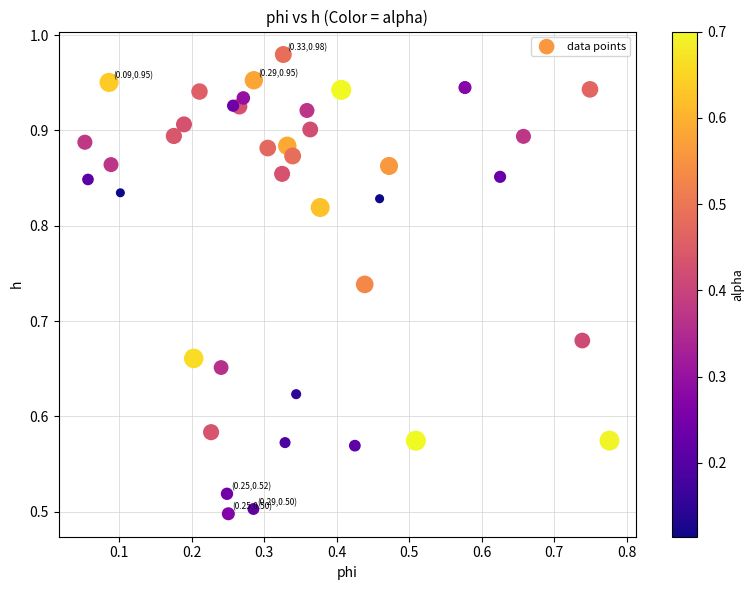

How many points are shown in the scatter plot?

40